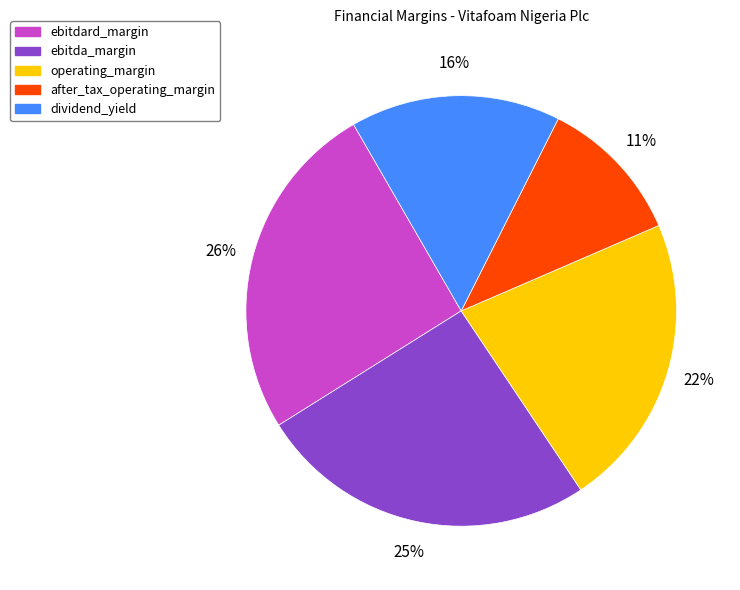

Is it true that operating_margin is 30% of the pie?

False